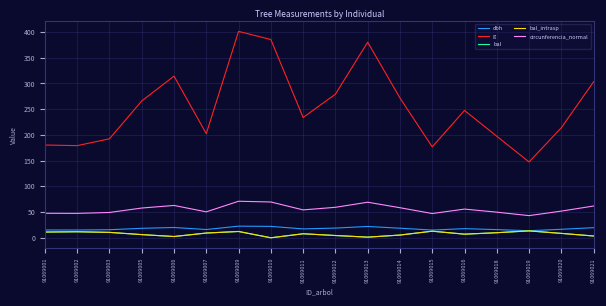

Is the value of bal_intrasp at 91069003 greater than the value of g at 91069018?

No